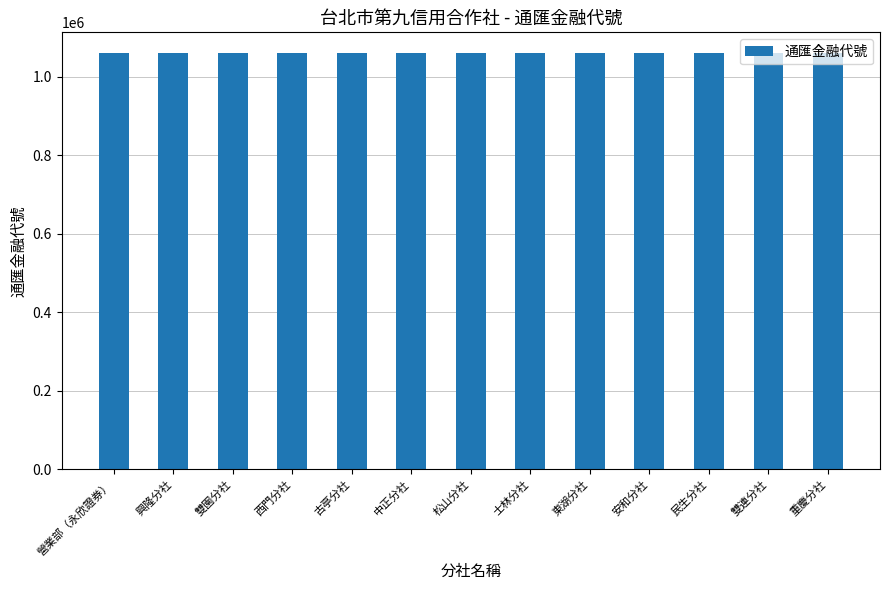

What is the label of the 7th bar from the left?

松山分社